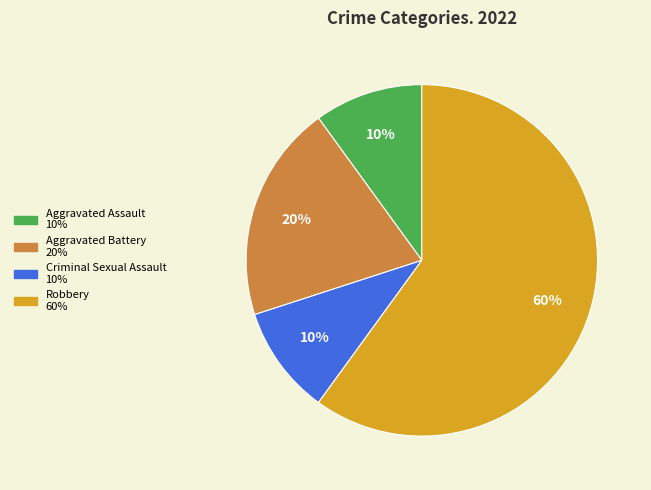

The Aggravated Battery slice represents 20% of the pie. True or false?

True